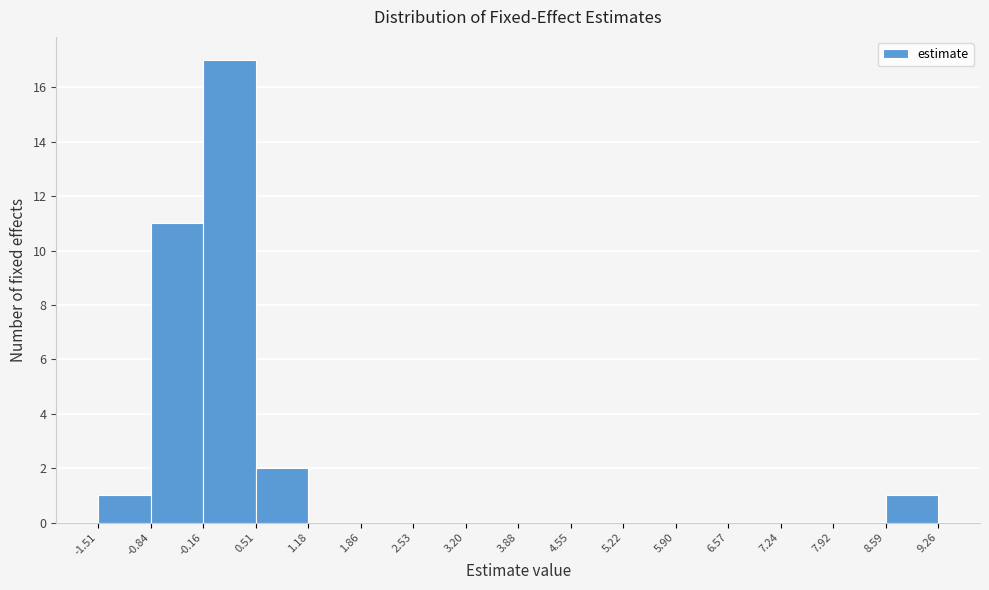

Reading left to right, transcribe this chart: for each bar, give the range it covers on the x-axis and its height. The values are not printed on the chart, so give them approximately, as read against the axis.

-1.51 to -0.84: 1
-0.84 to -0.16: 11
-0.16 to 0.51: 17
0.51 to 1.18: 2
1.18 to 1.86: 0
1.86 to 2.53: 0
2.53 to 3.20: 0
3.20 to 3.88: 0
3.88 to 4.55: 0
4.55 to 5.22: 0
5.22 to 5.90: 0
5.90 to 6.57: 0
6.57 to 7.24: 0
7.24 to 7.92: 0
7.92 to 8.59: 0
8.59 to 9.26: 1